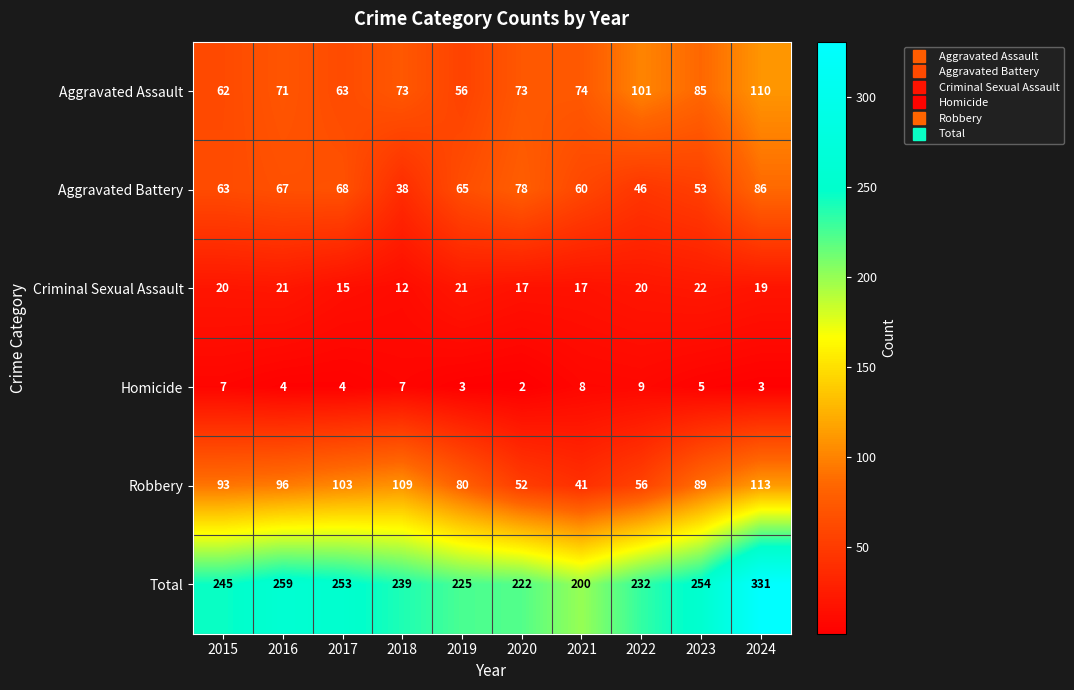

Is it true that Criminal Sexual Assault equals 17 at 2021?

True